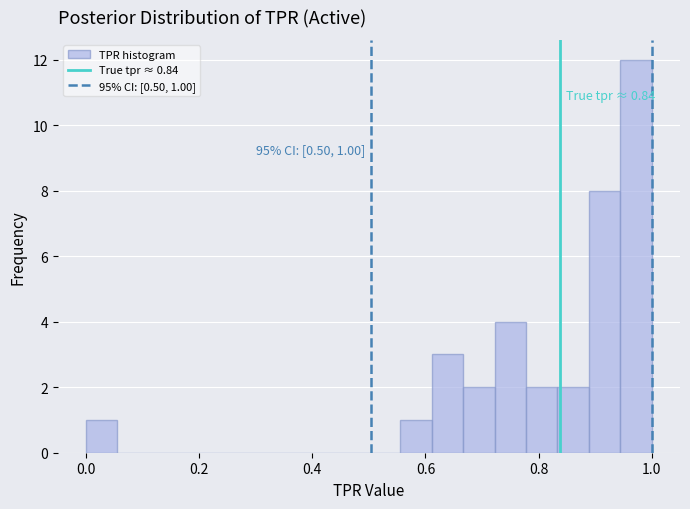

Read against the x-axis, roughly where is the centre of the tallest bar?

0.98